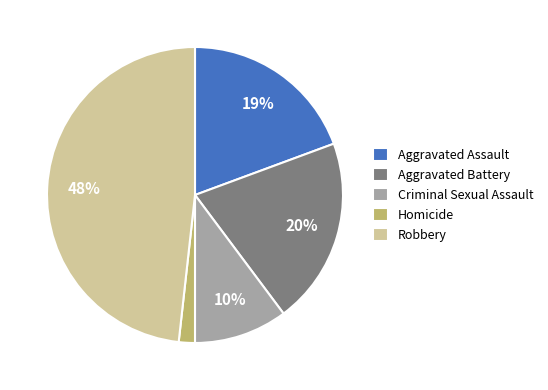

Is the sum of Criminal Sexual Assault and Aggravated Battery greater than half?

No